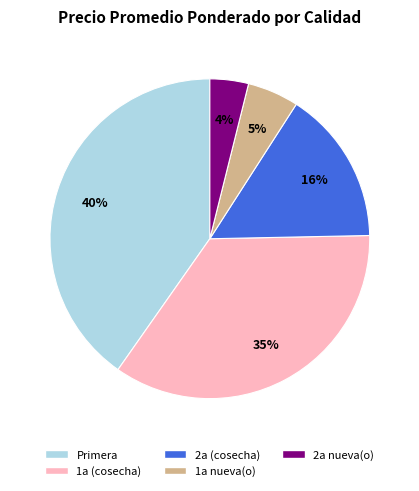

How many slices are in this pie chart?

5